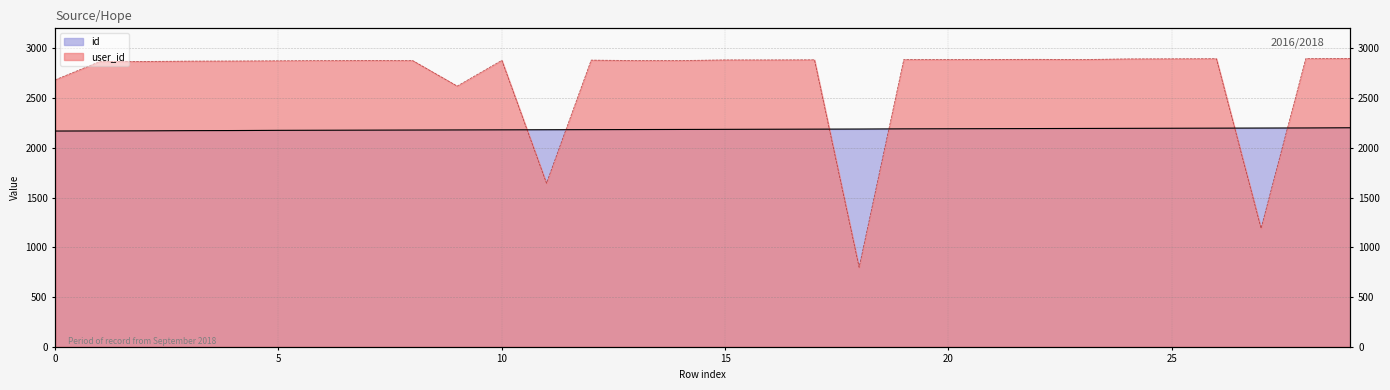

Where is the first local maximum for user_id?

7